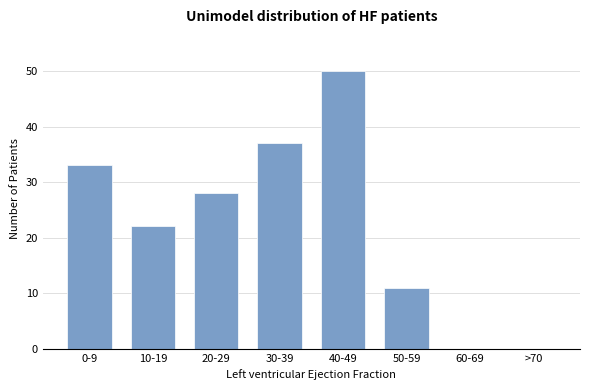

Reading left to right, list all the values displayed in this chart.

0-9=33	10-19=22	20-29=28	30-39=37	40-49=50	50-59=11	60-69=0	>70=0